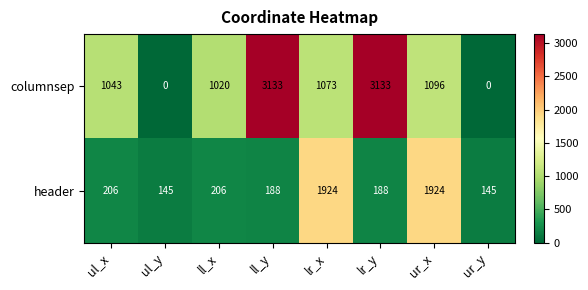

What is the average value of the columnsep series?

1312